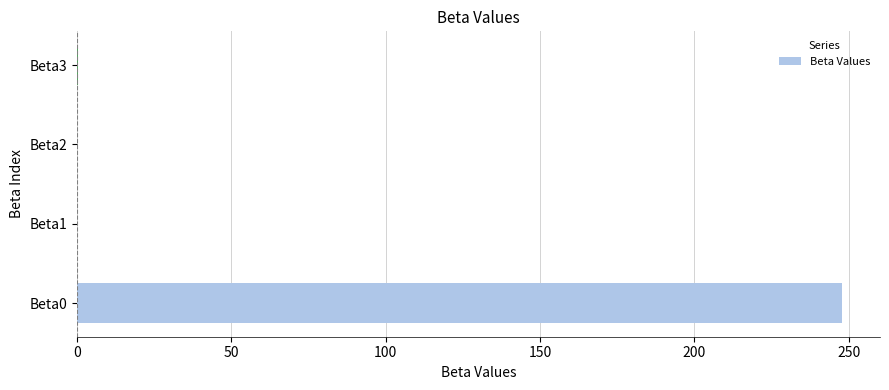

What is the maximum value shown in the chart?

247.7